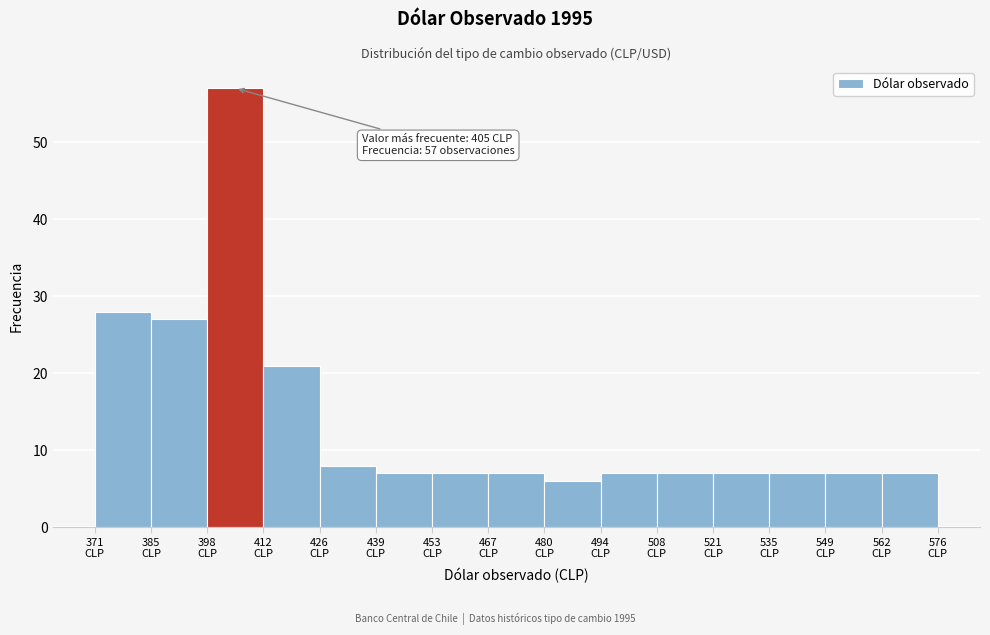

Which range on the x-axis has the tallest bar?

398 to 412